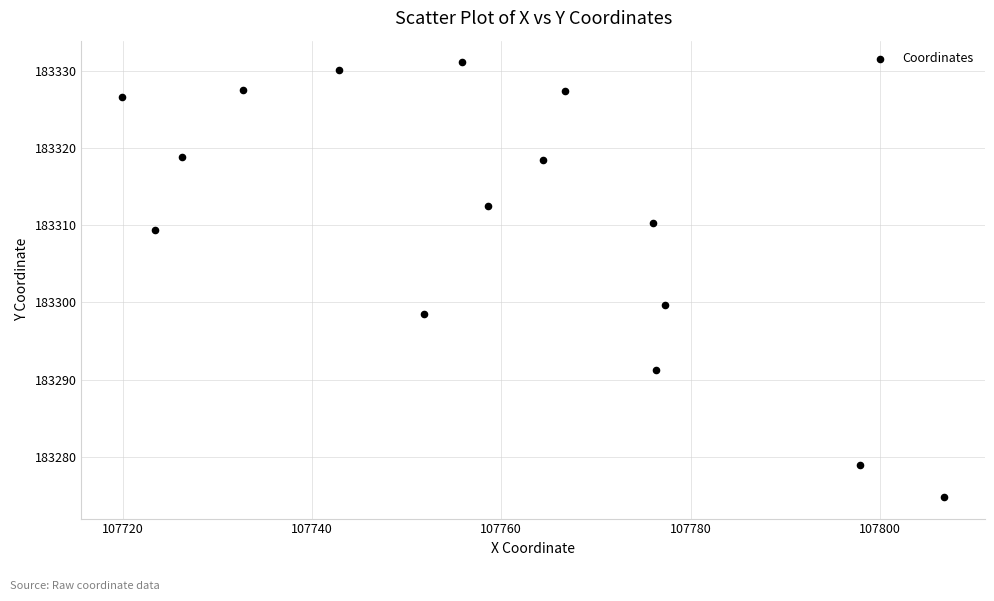

What Y value in the scatter plot is closest to 183302?

183299.6